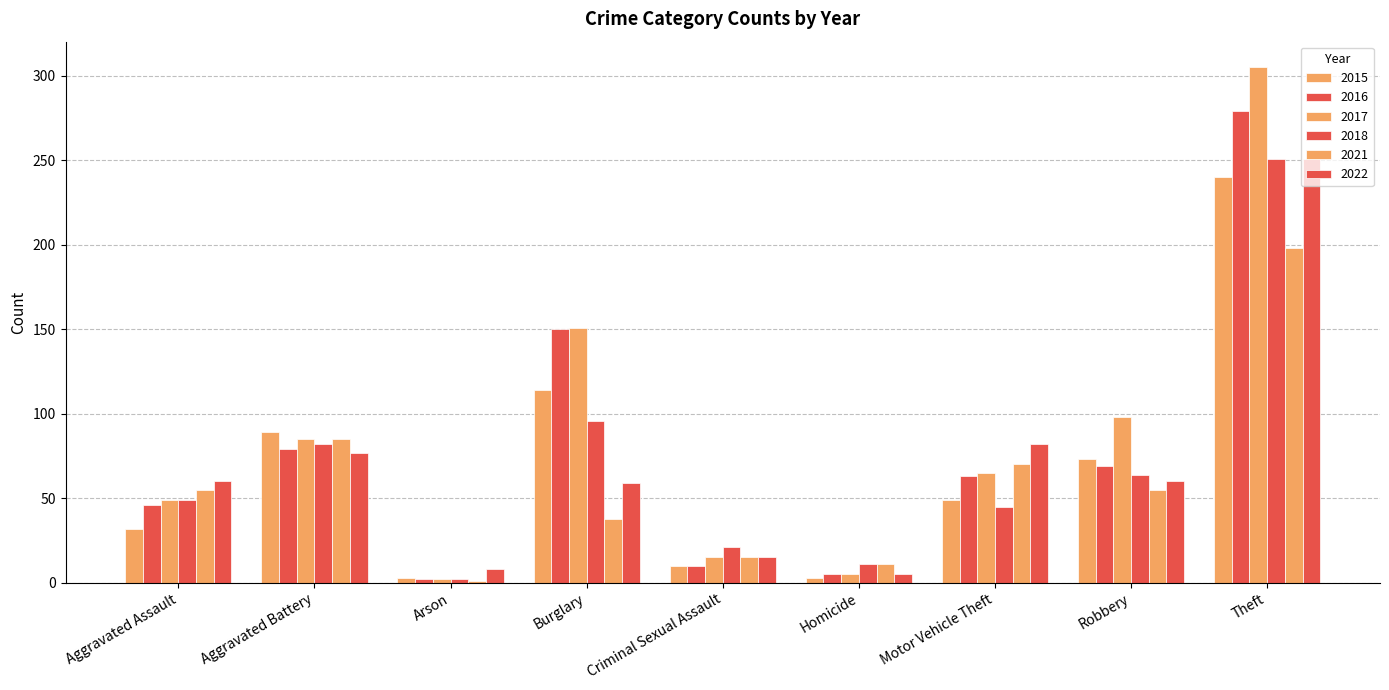

Reading left to right, extract all data points from this chart.

2015: 32	89	3	114	10	3	49	73	240
2016: 46	79	2	150	10	5	63	69	279
2017: 49	85	2	151	15	5	65	98	305
2018: 49	82	2	96	21	11	45	64	251
2021: 55	85	1	38	15	11	70	55	198
2022: 60	77	8	59	15	5	82	60	251